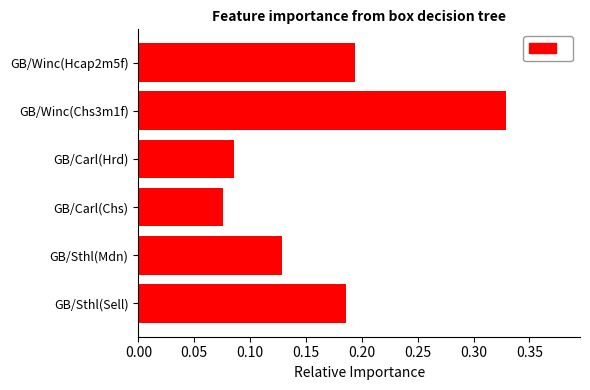

What is the sum of all values?

1.0